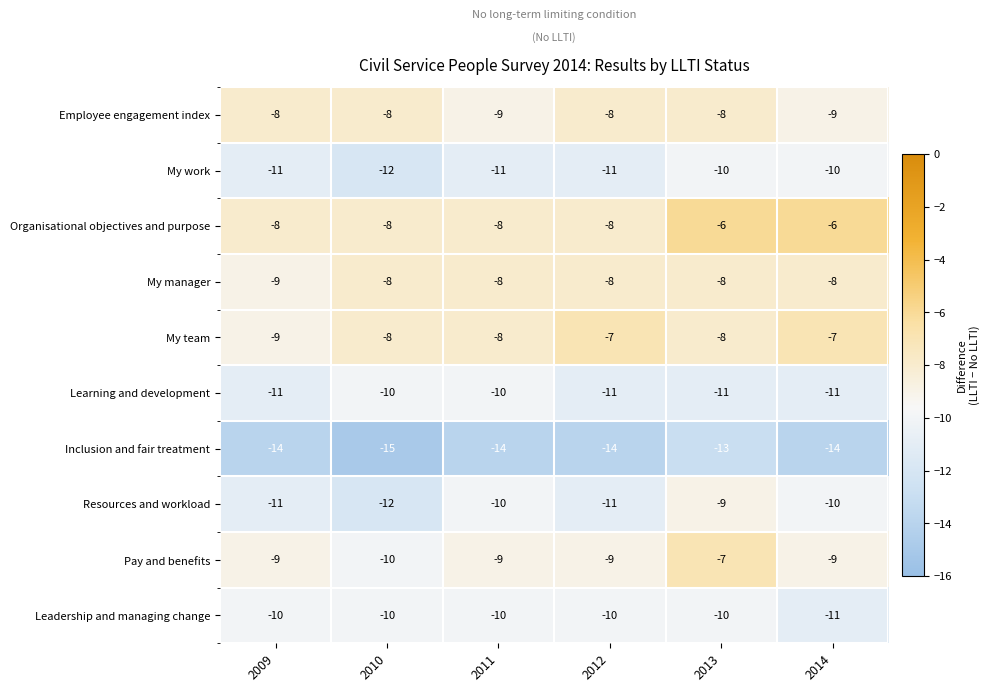

Count the number of categories in the chart.

6